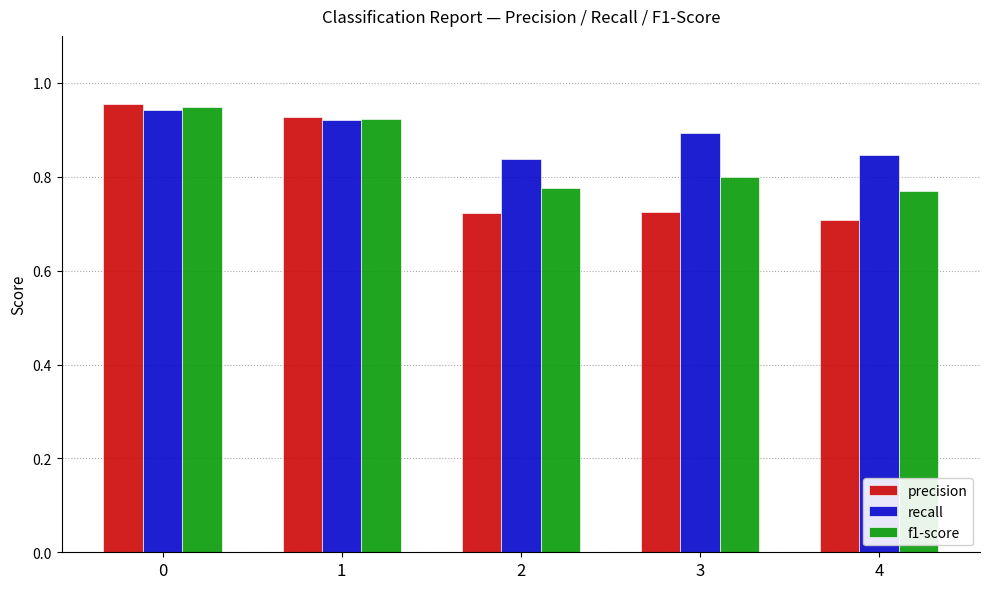

Count the number of data series in this chart.

3